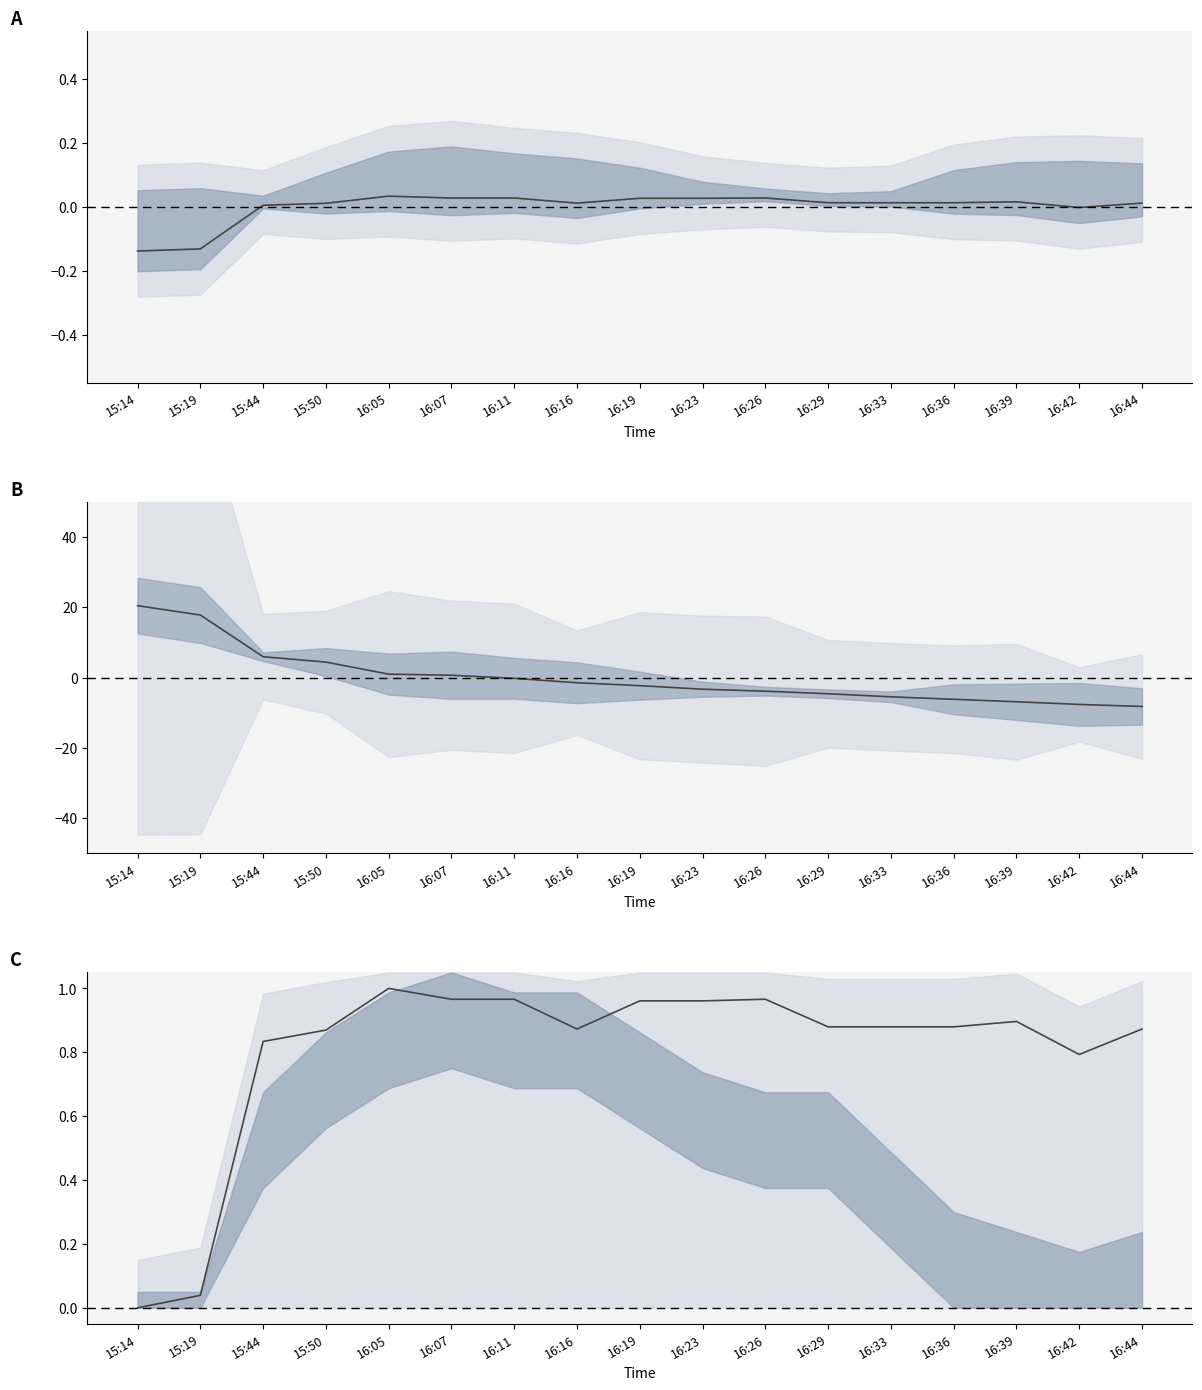

The Speed (0-1) series shows 1.4 at 16:42. True or false?

False